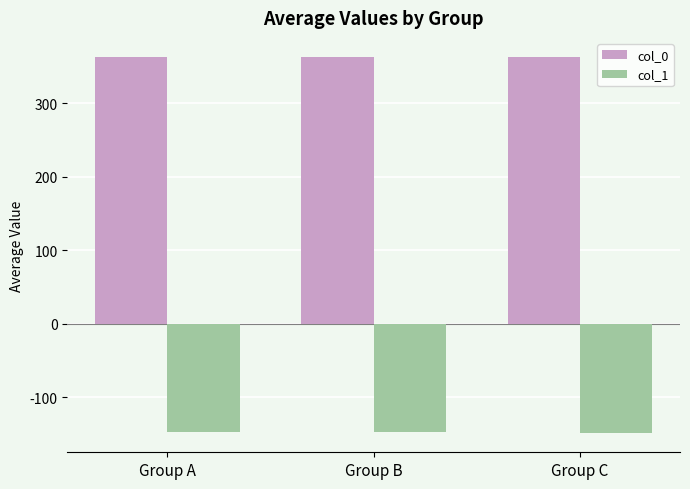

What is the minimum value shown in the chart?

-148.9